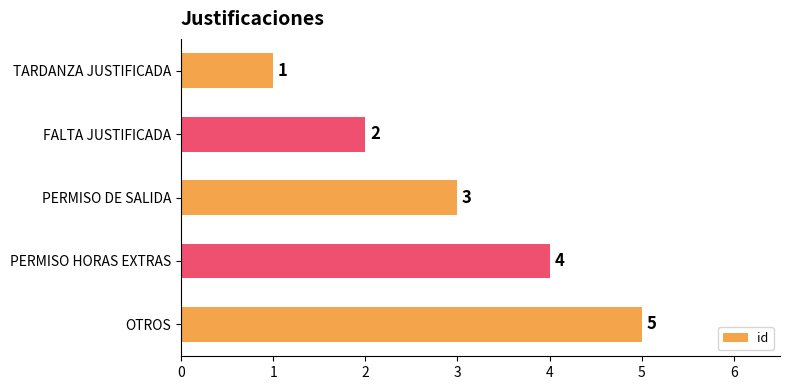

Rank the categories by value from lowest to highest.

TARDANZA JUSTIFICADA, FALTA JUSTIFICADA, PERMISO DE SALIDA, PERMISO HORAS EXTRAS, OTROS